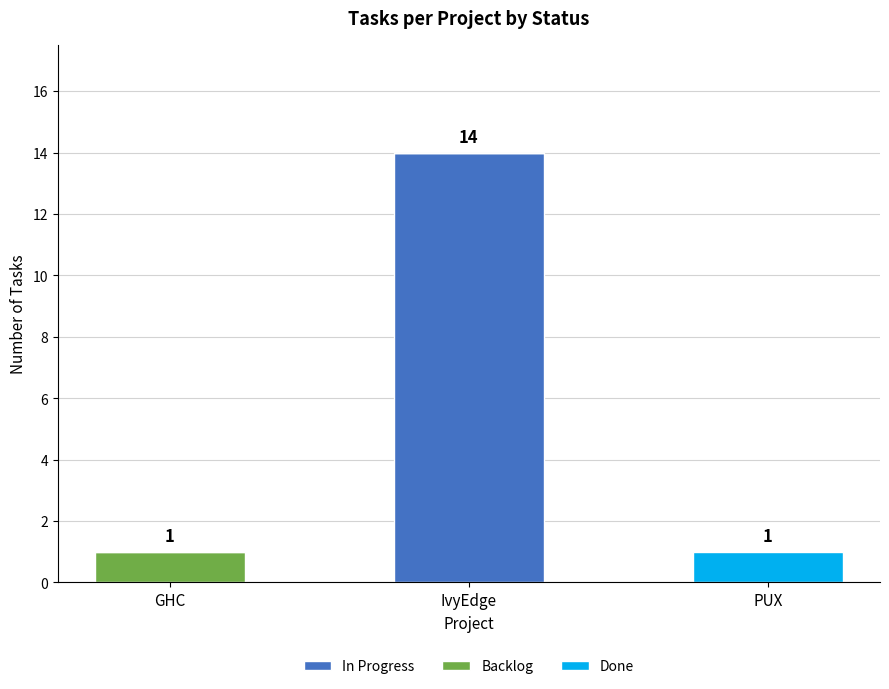

At which category is the sum across all series the highest?

IvyEdge